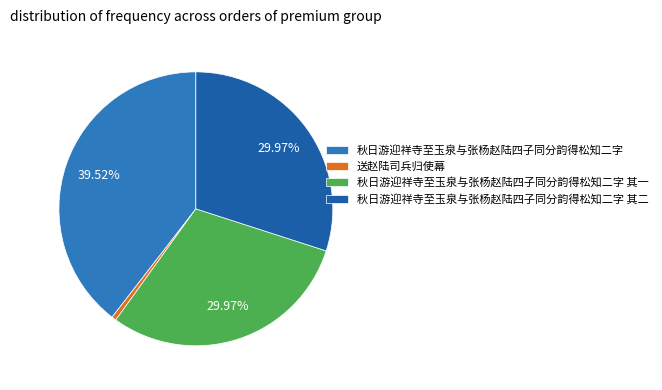

True or false: 送赵陆司兵归使幕 accounts for 1% of the total.

True